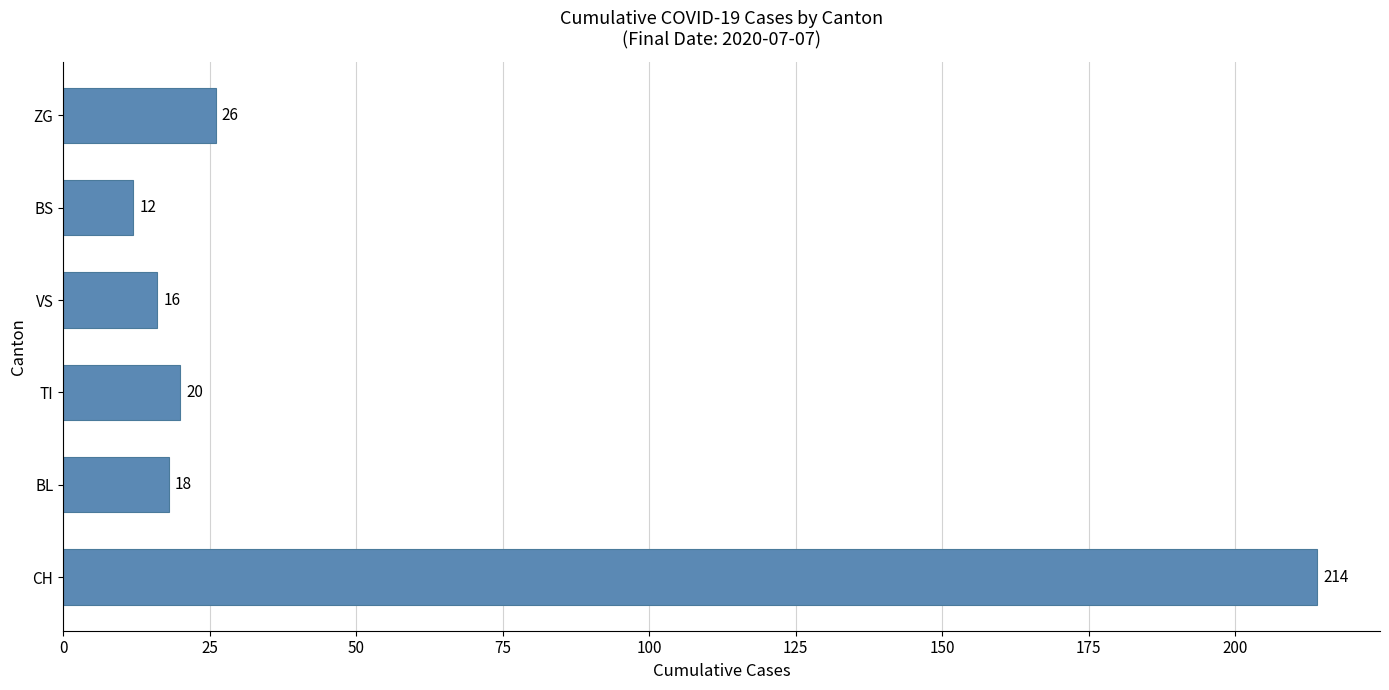

What is the average value?

51